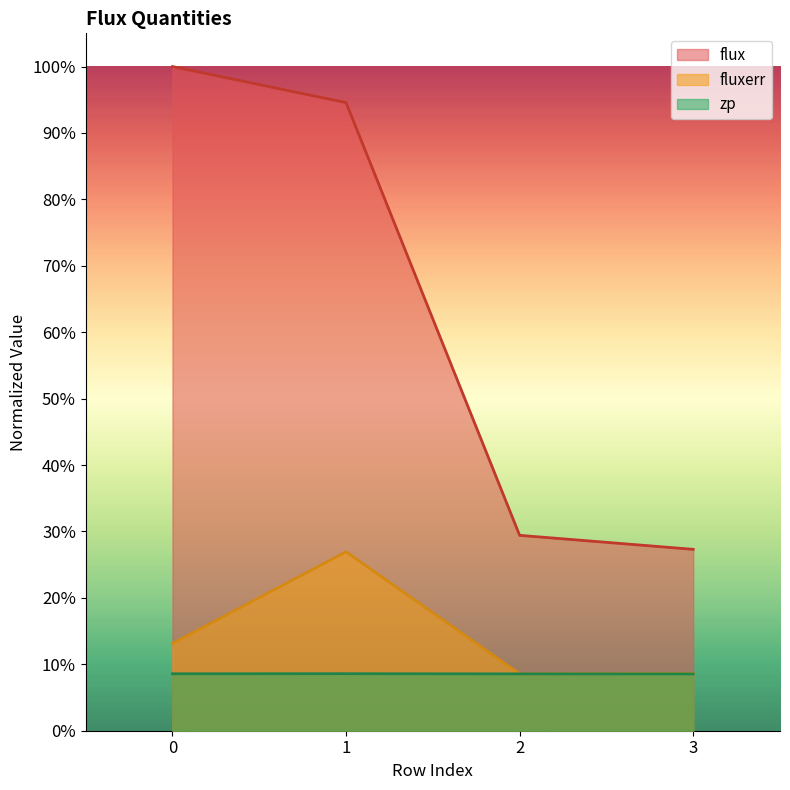

What is the lowest value of the fluxerr series?

8.6